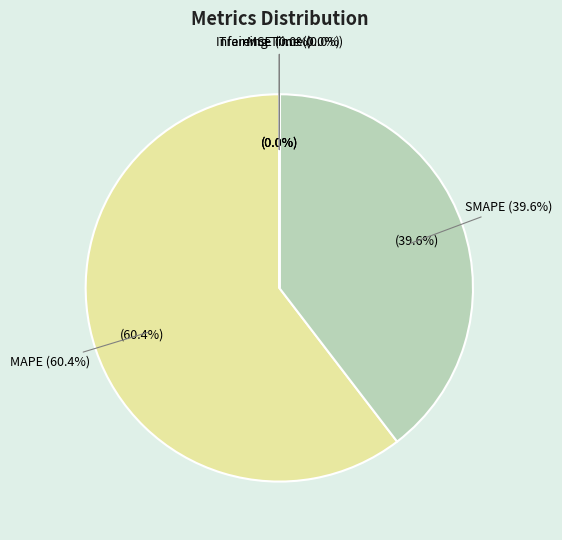

Is the sum of MSE and SMAPE greater than half?

No